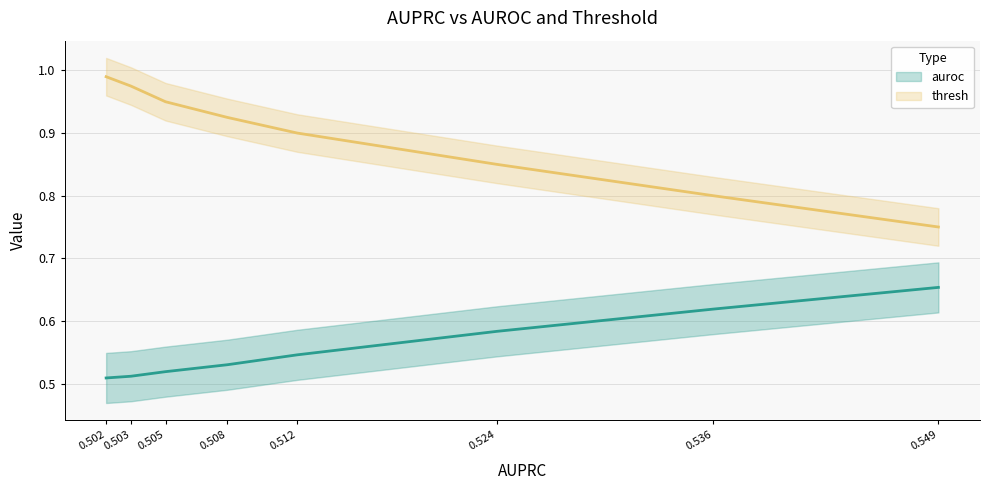

Which series has the largest range (max minus min)?

thresh